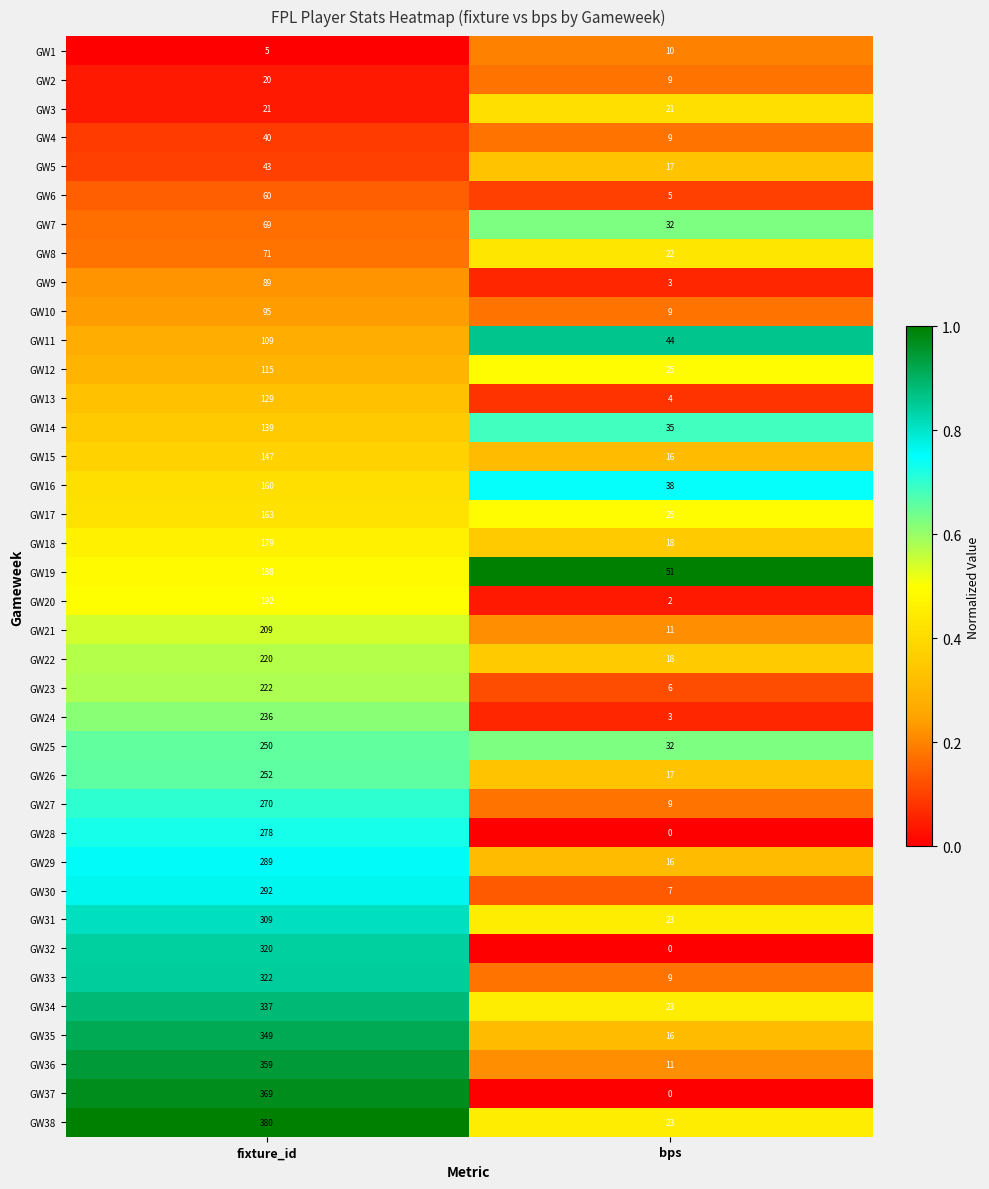

What value does the GW3 series have at fixture_id?

21